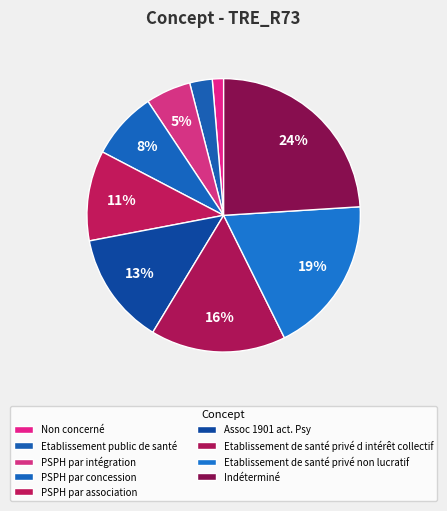

Does Etablissement de santé privé d intérêt collectif represent more than half of the total?

No